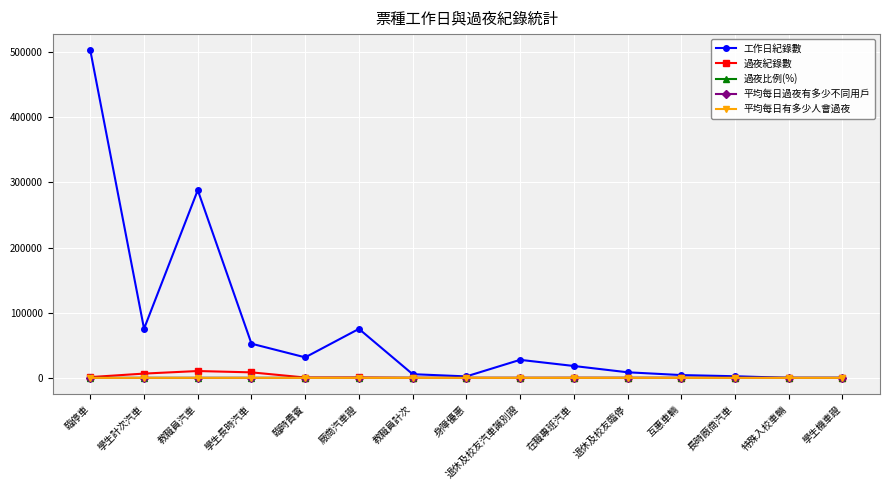

True or false: 過夜紀錄數 has a value of 1232.0 at 臨停車.

True